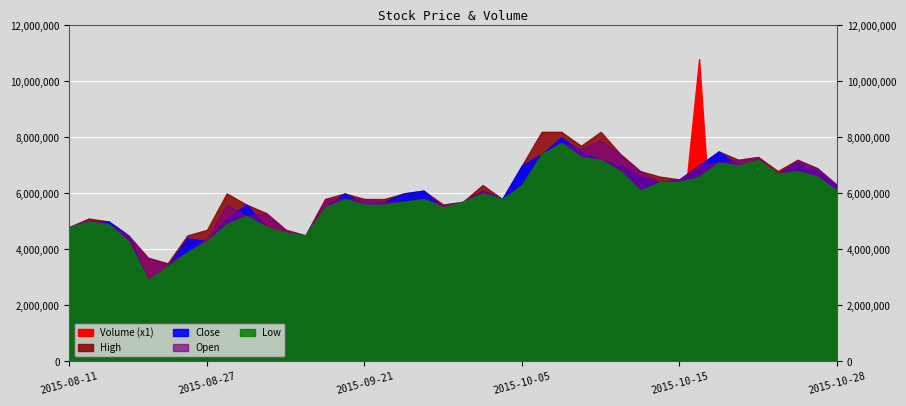

What is the maximum value shown in the chart?

10797800.0